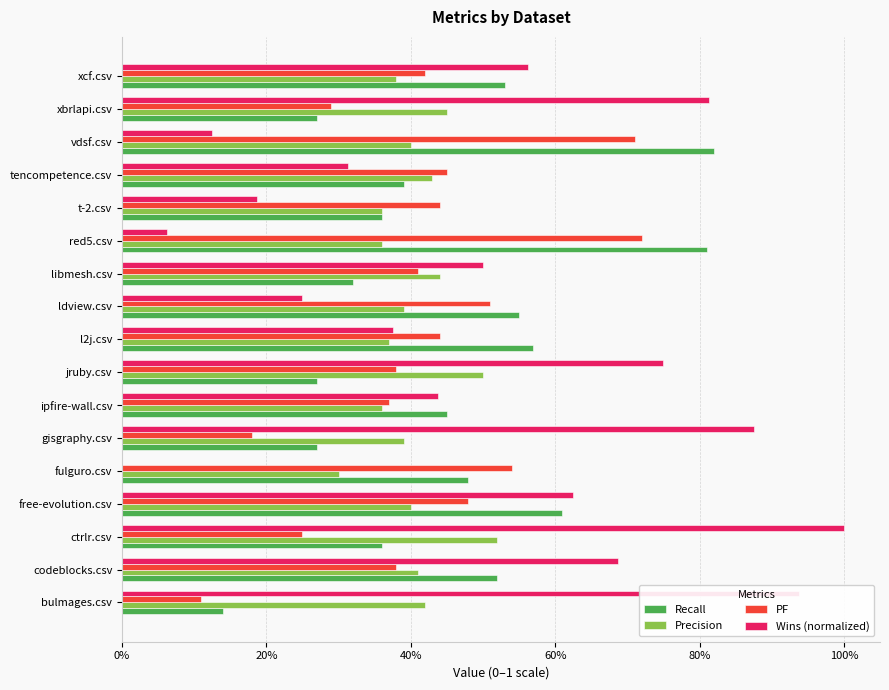

What is the greatest value displayed?

1.0